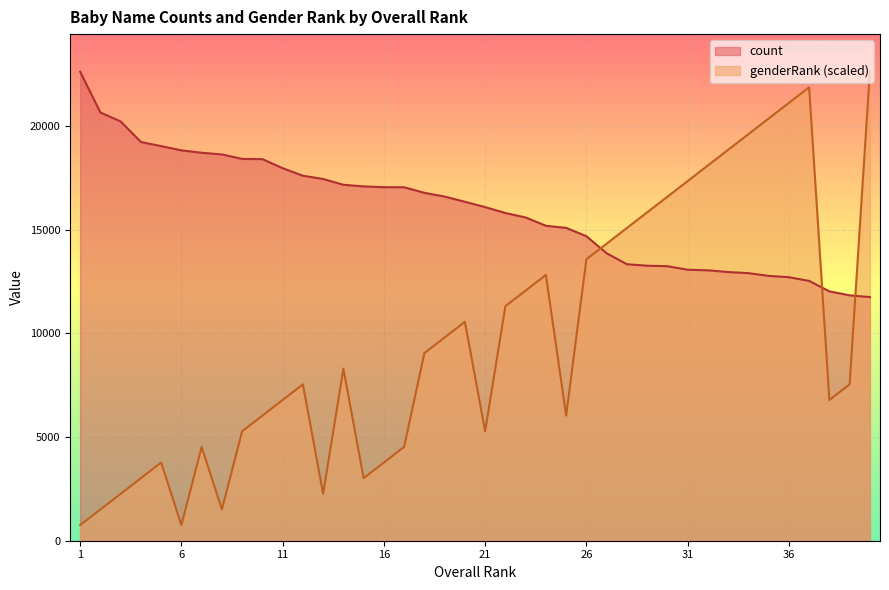

What is the sum of all count values?

637548.0